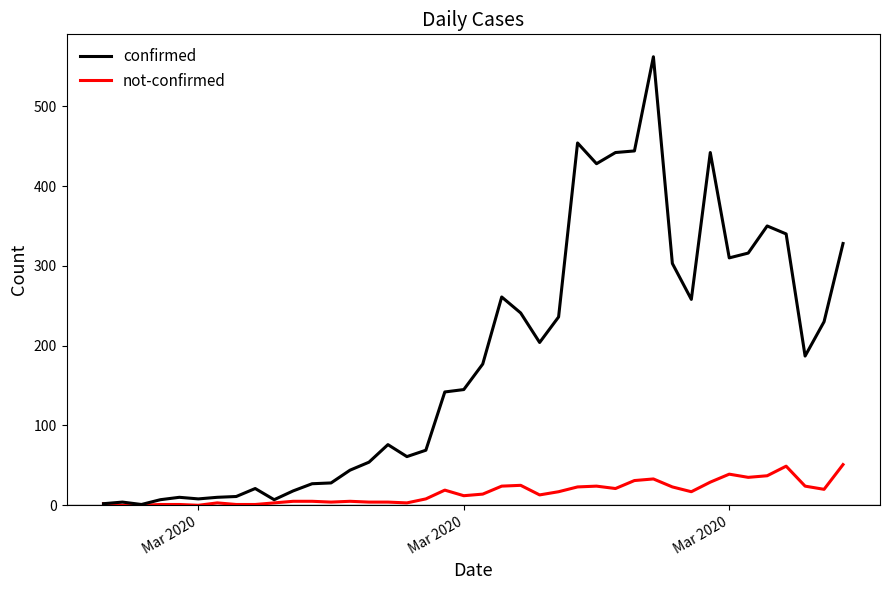

Which series has the widest spread of values?

confirmed